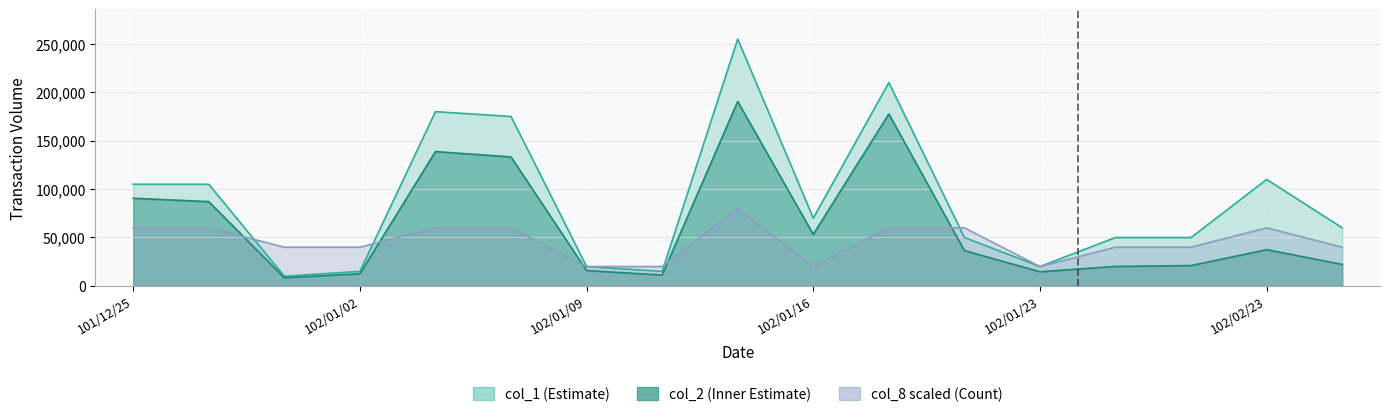

True or false: col_1 has a value of 15000 at 102/01/02.

True